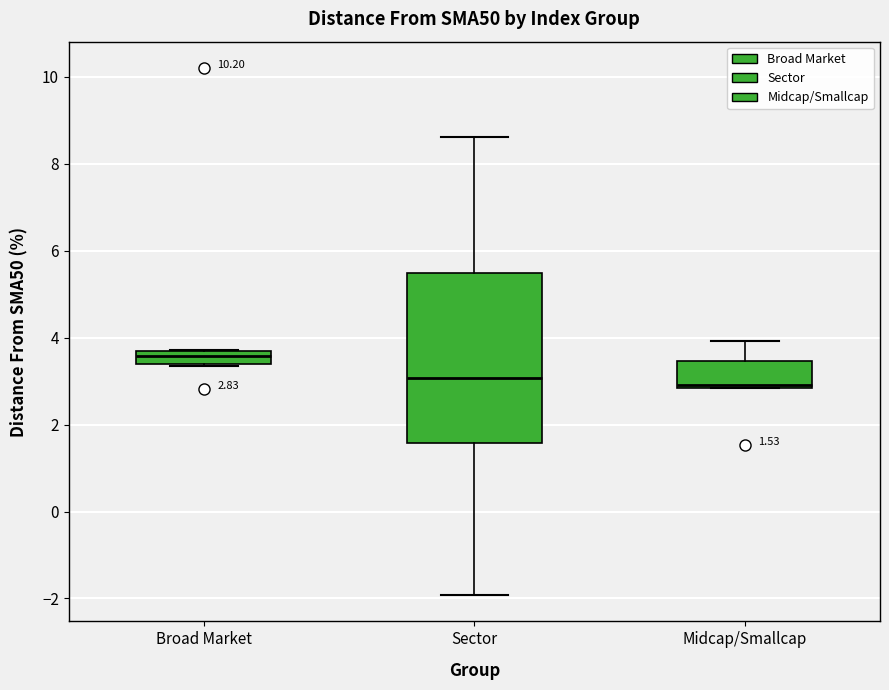

Which box's median line is the highest?

Broad Market